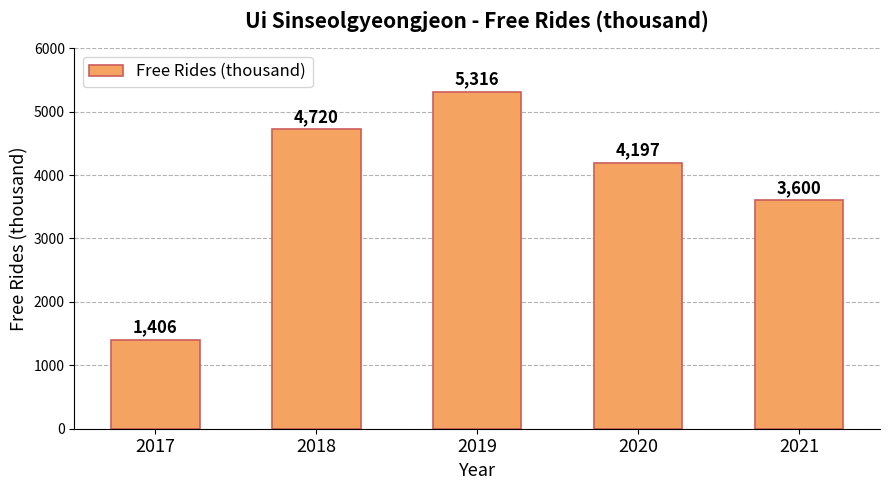

Reading left to right, extract all data points from this chart.

1406	4720	5316	4197	3600